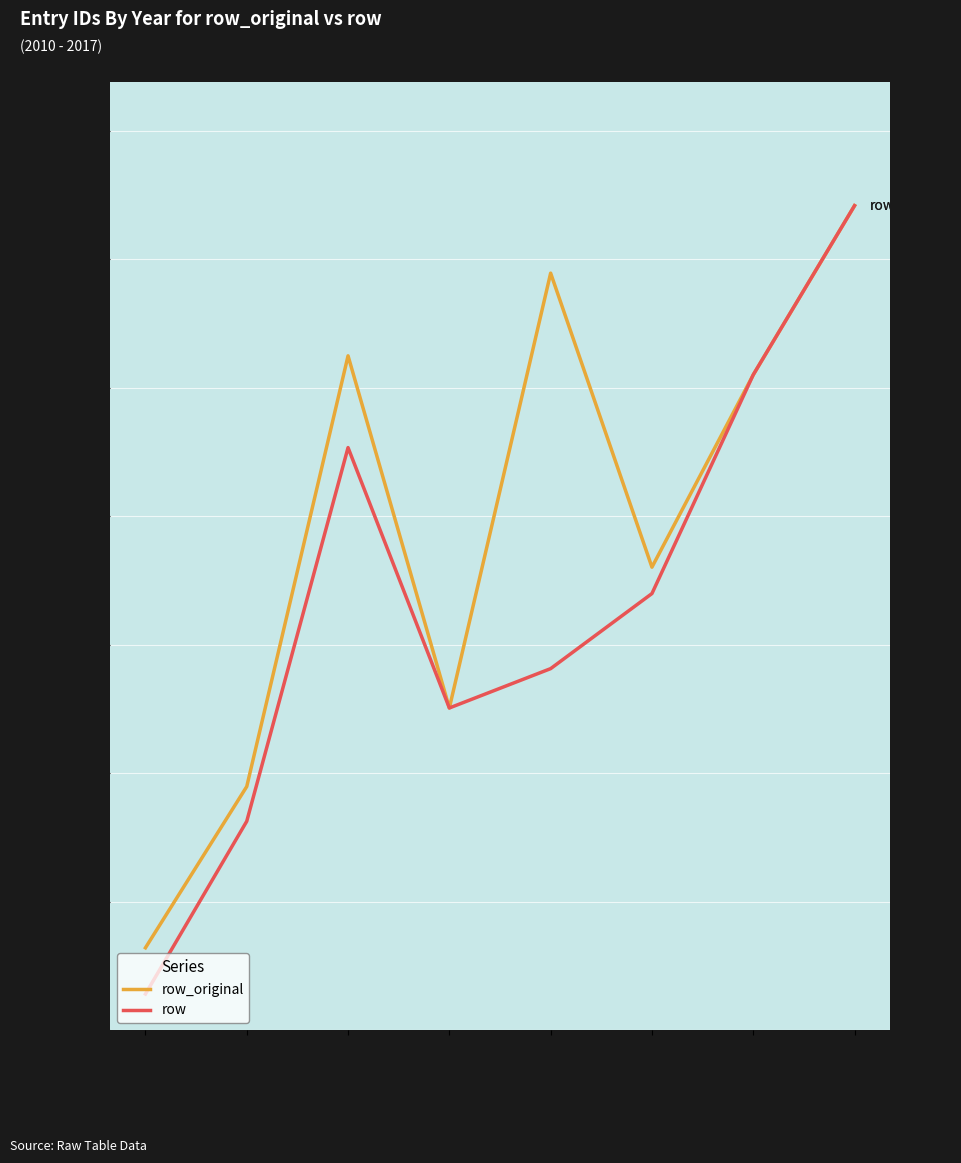

True or false: row_original and row cross at least once.

False